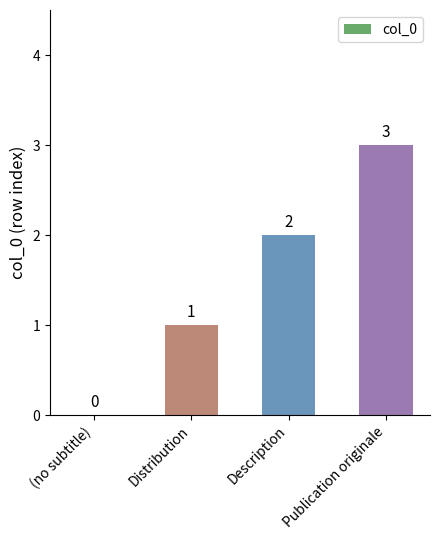

Are the bars horizontal?

No